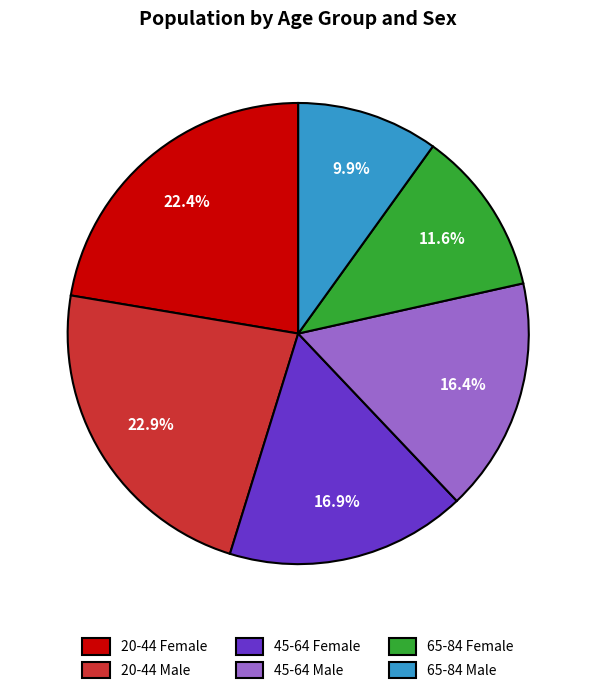

Combined, do 20-44 Female and 65-84 Male account for over 50%?

No